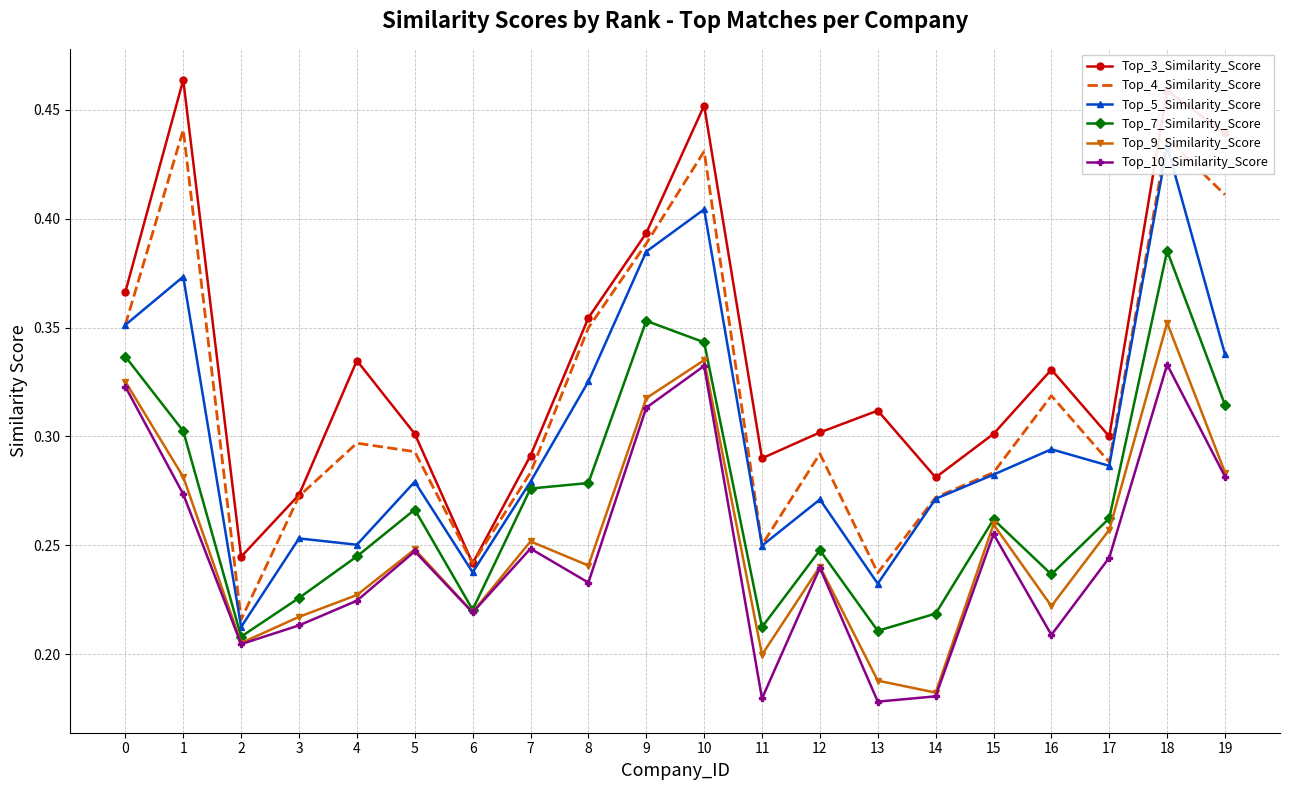

At which category is the sum across all series the highest?

18